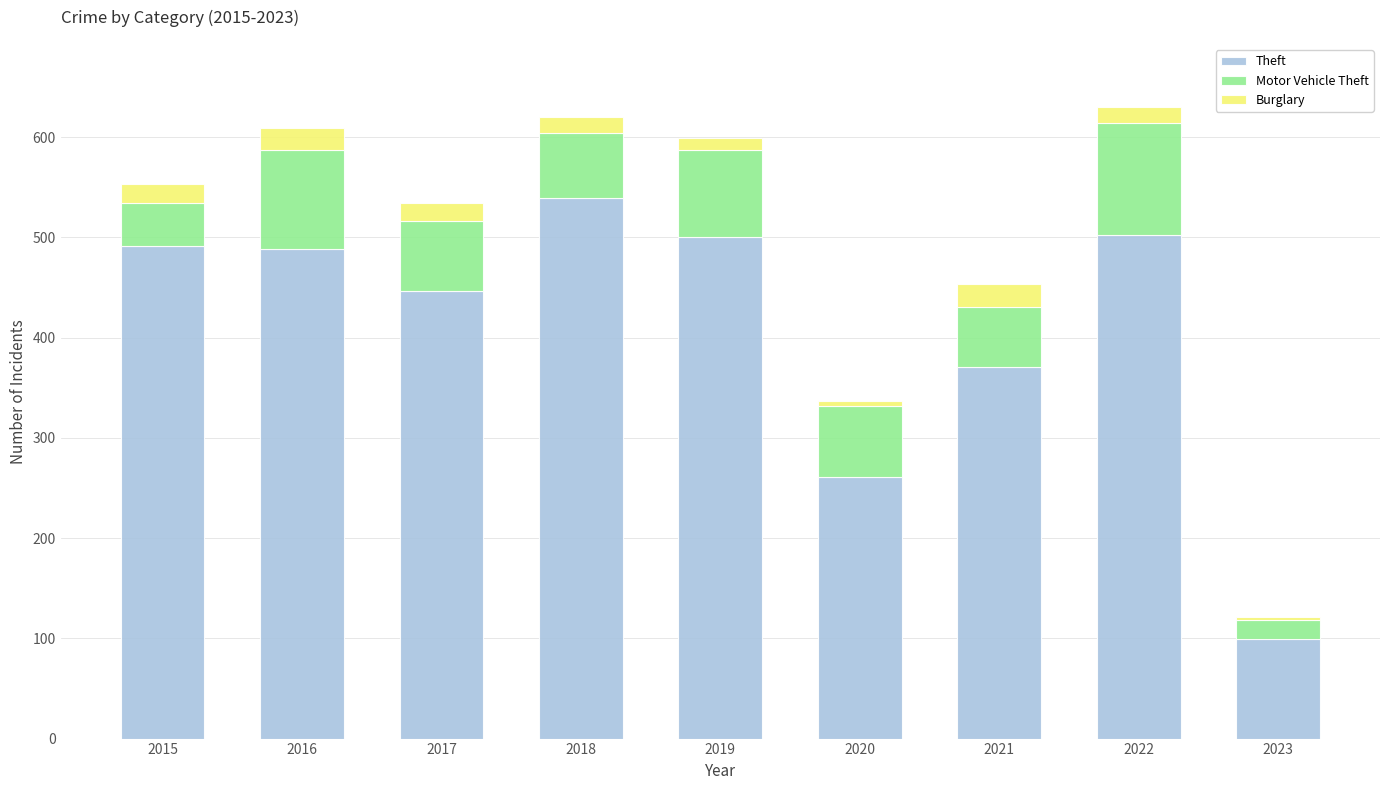

What is the average value of the Theft series?

411